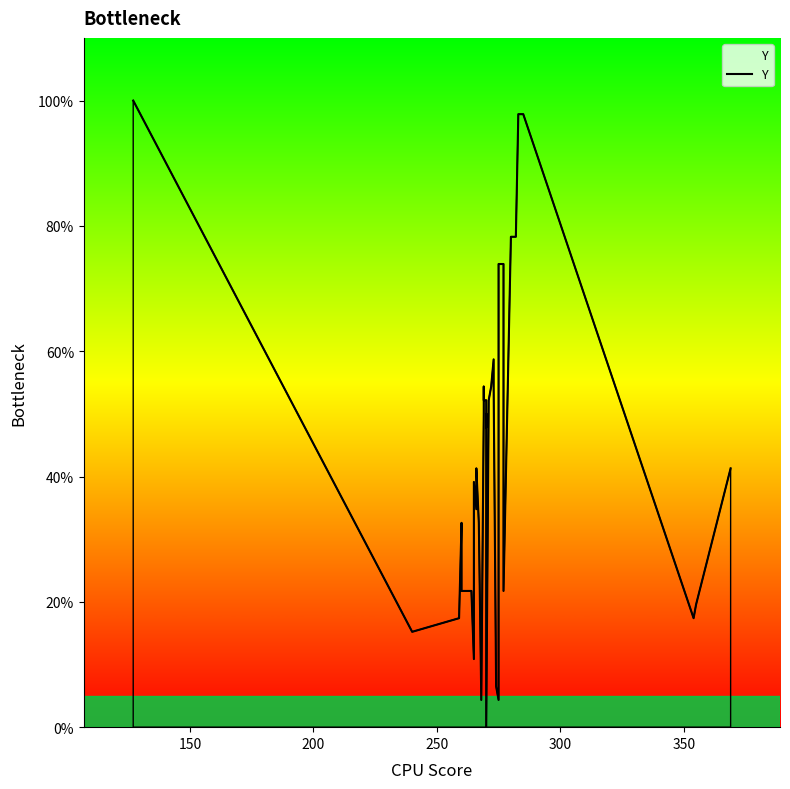

How many points are higher than both their immediate neighbors (excluding endpoints)?

6